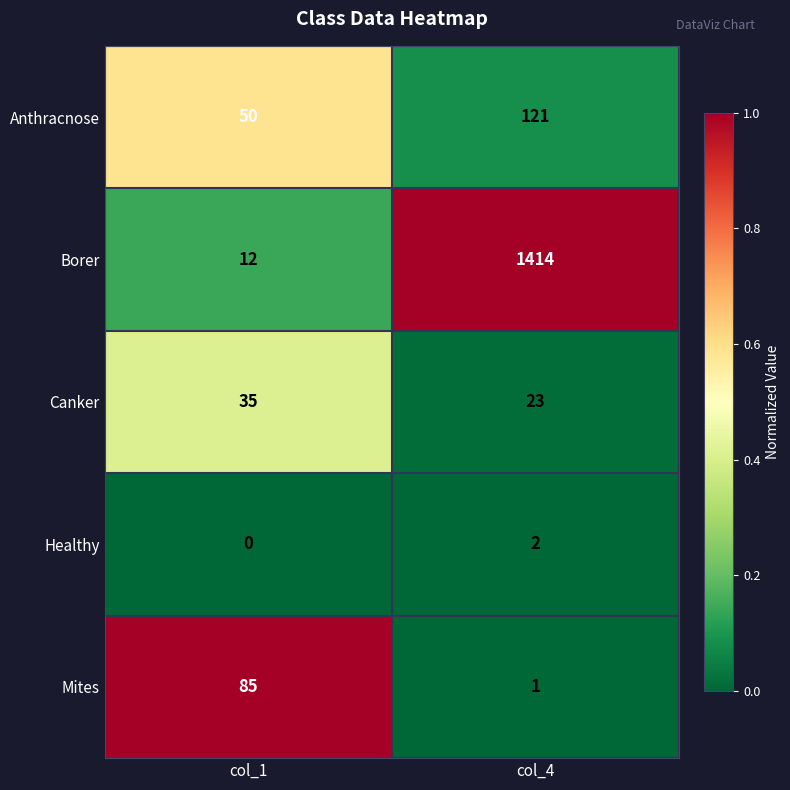

Which category has the highest value across all series?

col_4